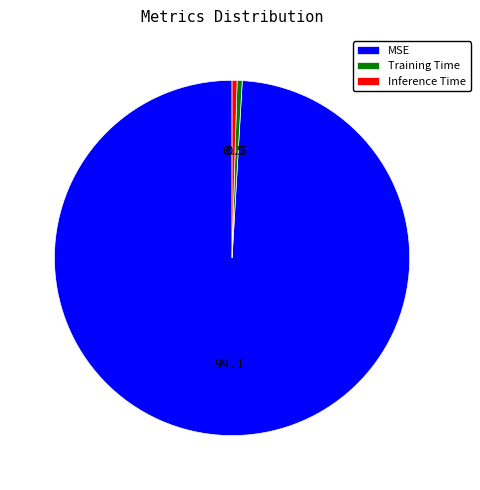

Which has a higher value, Inference Time or MSE?

MSE